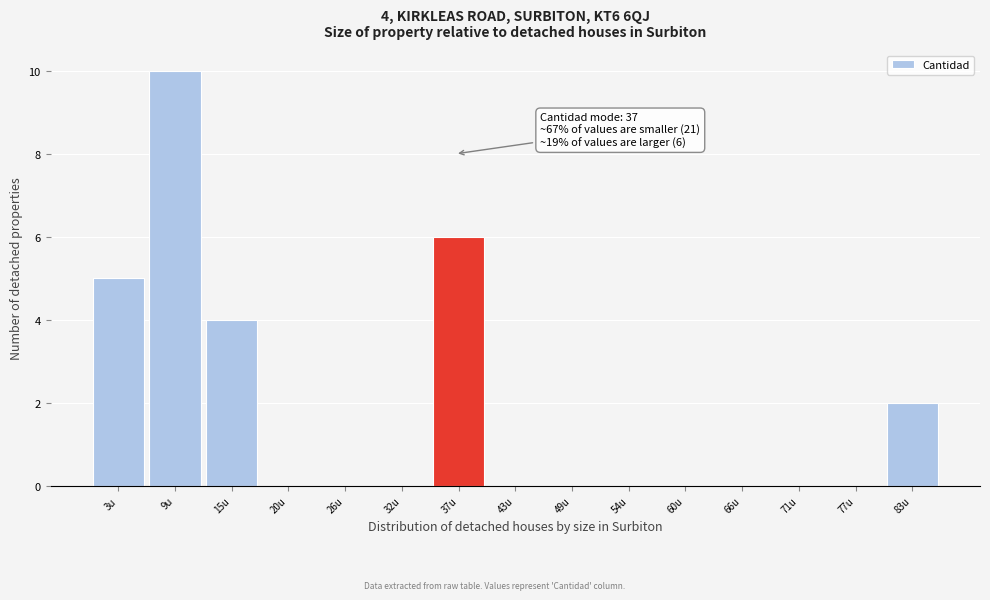

Which range on the x-axis has the tallest bar?

6 to 12